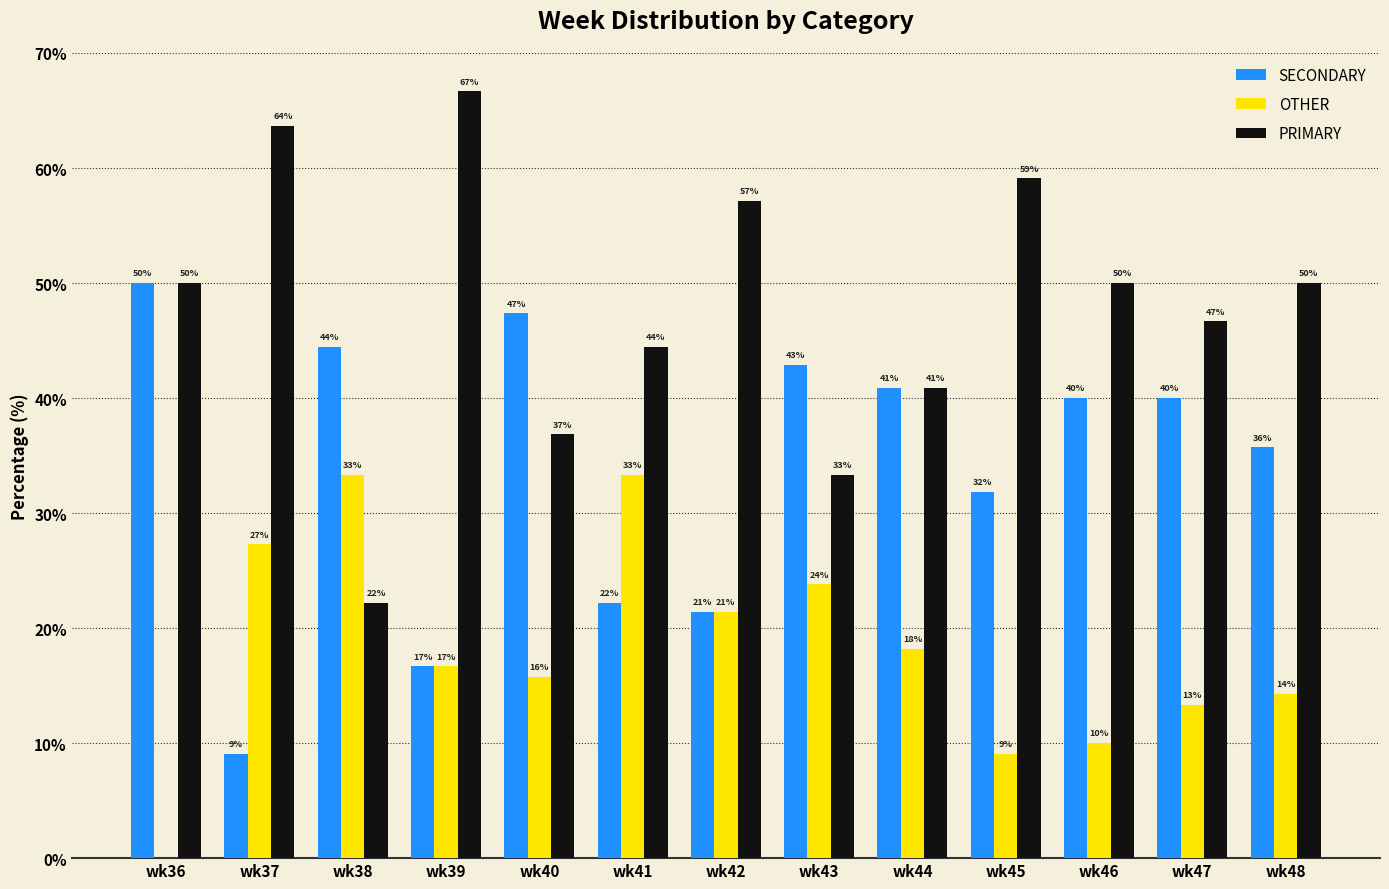

What are all the series names shown in the legend?

SECONDARY, OTHER, PRIMARY